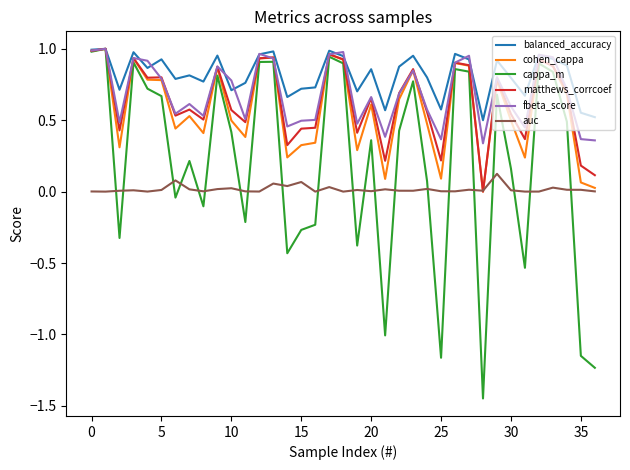

Which series has the largest total across all categories?

balanced_accuracy